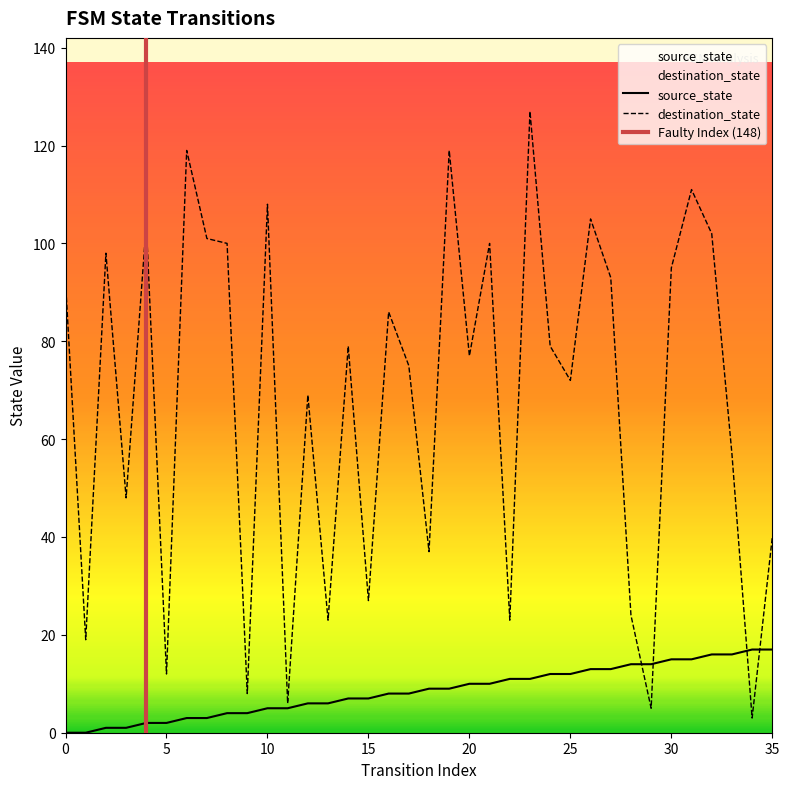

At how many categories does at least one series exceed 7?

35